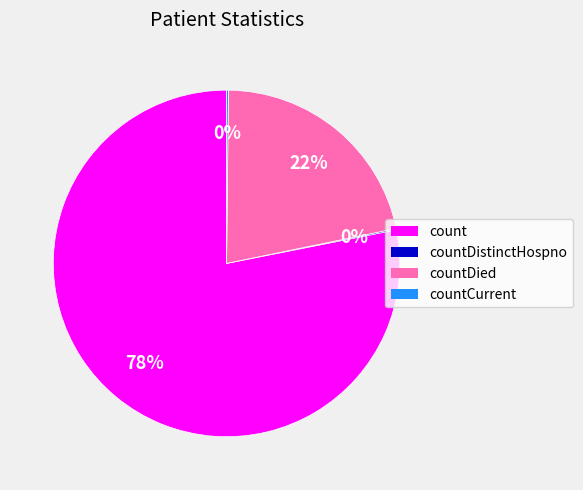

Is there a majority slice in this chart?

Yes